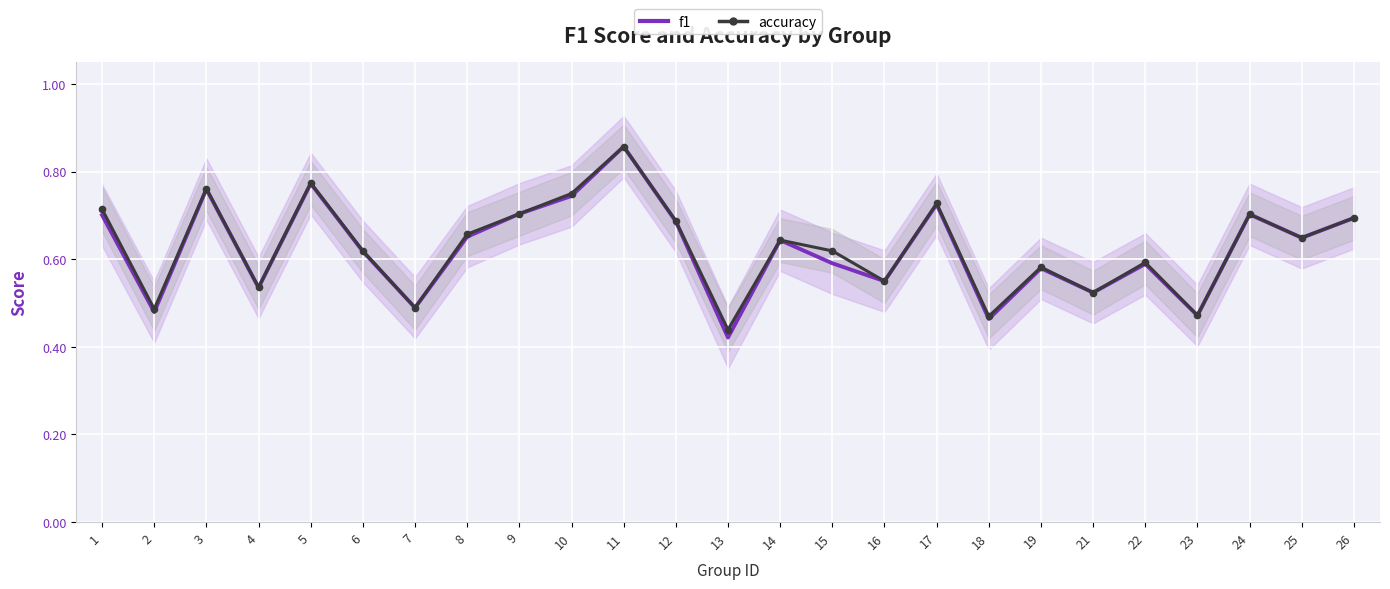

Which category has the lowest value across all series?

13